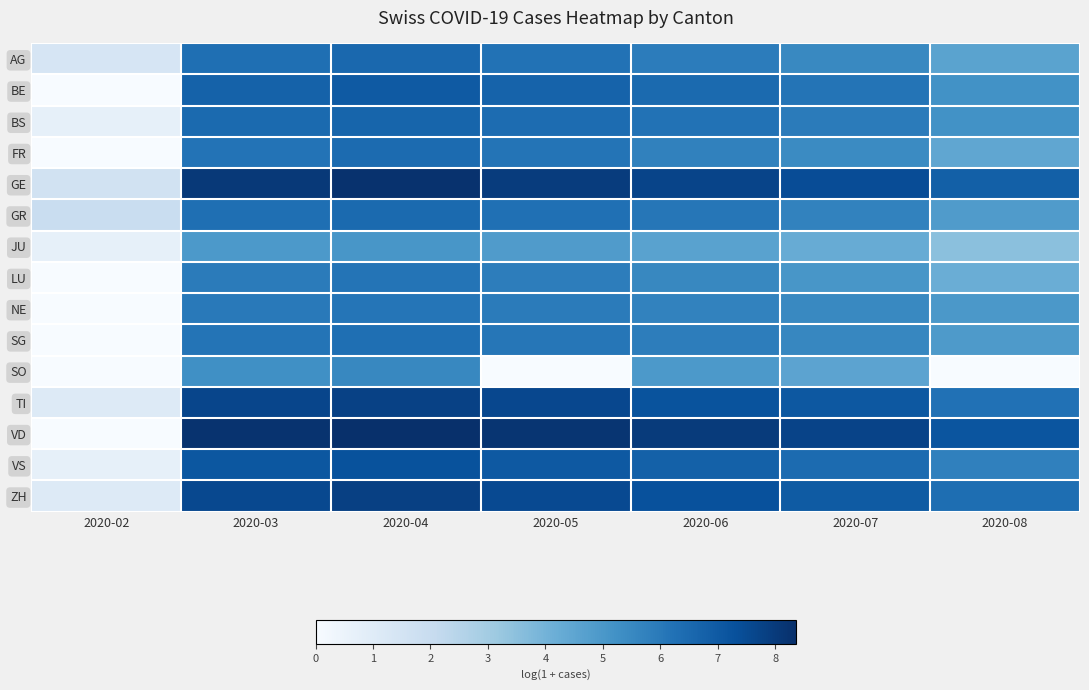

Reading left to right, what are all the values shown in this chart?

AG: 2020-02=1.4	2020-03=6.3	2020-04=6.6	2020-05=6.2	2020-06=5.9	2020-07=5.5	2020-08=4.6
BE: 2020-02=0.0	2020-03=6.8	2020-04=7.0	2020-05=6.7	2020-06=6.5	2020-07=6.2	2020-08=5.2
BS: 2020-02=0.7	2020-03=6.5	2020-04=6.6	2020-05=6.4	2020-06=6.2	2020-07=5.9	2020-08=5.2
FR: 2020-02=0.0	2020-03=6.2	2020-04=6.5	2020-05=6.2	2020-06=5.7	2020-07=5.4	2020-08=4.5
GE: 2020-02=1.6	2020-03=8.0	2020-04=8.3	2020-05=8.0	2020-06=7.7	2020-07=7.4	2020-08=6.8
GR: 2020-02=1.9	2020-03=6.3	2020-04=6.5	2020-05=6.3	2020-06=6.1	2020-07=5.7	2020-08=4.9
JU: 2020-02=0.7	2020-03=4.9	2020-04=5.0	2020-05=4.9	2020-06=4.6	2020-07=4.2	2020-08=3.5
LU: 2020-02=0.0	2020-03=5.9	2020-04=6.2	2020-05=5.9	2020-06=5.5	2020-07=5.1	2020-08=4.2
NE: 2020-02=0.0	2020-03=6.0	2020-04=6.1	2020-05=5.9	2020-06=5.7	2020-07=5.5	2020-08=5.0
SG: 2020-02=0.0	2020-03=6.2	2020-04=6.3	2020-05=6.1	2020-06=5.9	2020-07=5.6	2020-08=4.9
SO: 2020-02=0.0	2020-03=5.3	2020-04=5.5	2020-05=0.0	2020-06=5.0	2020-07=4.6	2020-08=0.0
TI: 2020-02=1.1	2020-03=7.6	2020-04=7.8	2020-05=7.6	2020-06=7.2	2020-07=7.1	2020-08=6.2
VD: 2020-02=0.0	2020-03=8.2	2020-04=8.4	2020-05=8.2	2020-06=8.0	2020-07=7.7	2020-08=7.2
VS: 2020-02=0.7	2020-03=7.1	2020-04=7.3	2020-05=7.0	2020-06=6.8	2020-07=6.4	2020-08=5.7
ZH: 2020-02=1.1	2020-03=7.6	2020-04=7.8	2020-05=7.5	2020-06=7.3	2020-07=7.0	2020-08=6.3